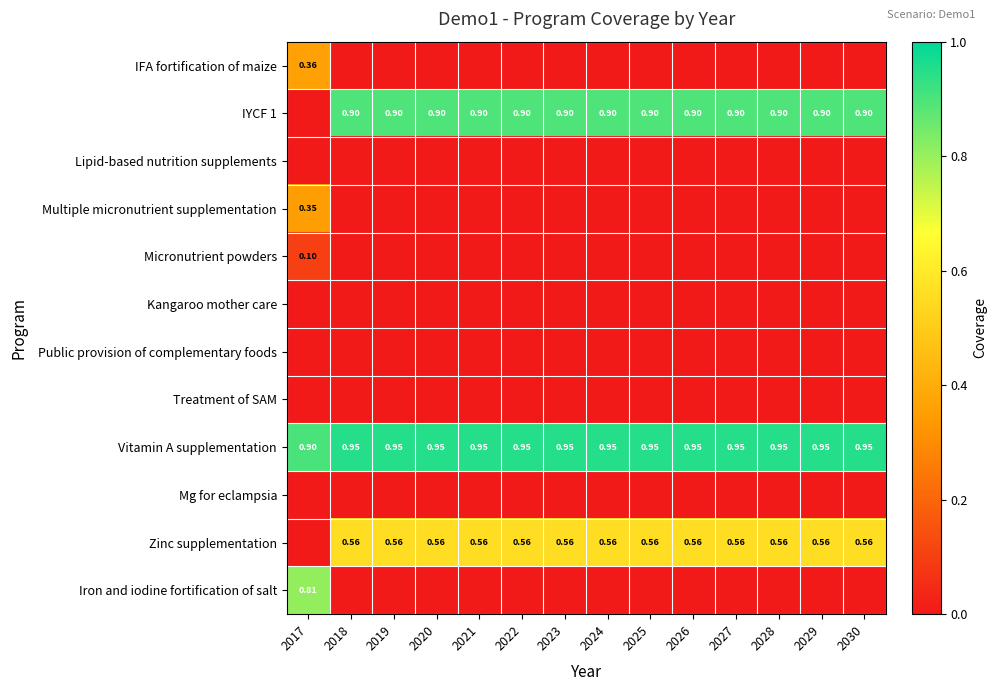

At which category does the chart reach its peak across all series?

2018